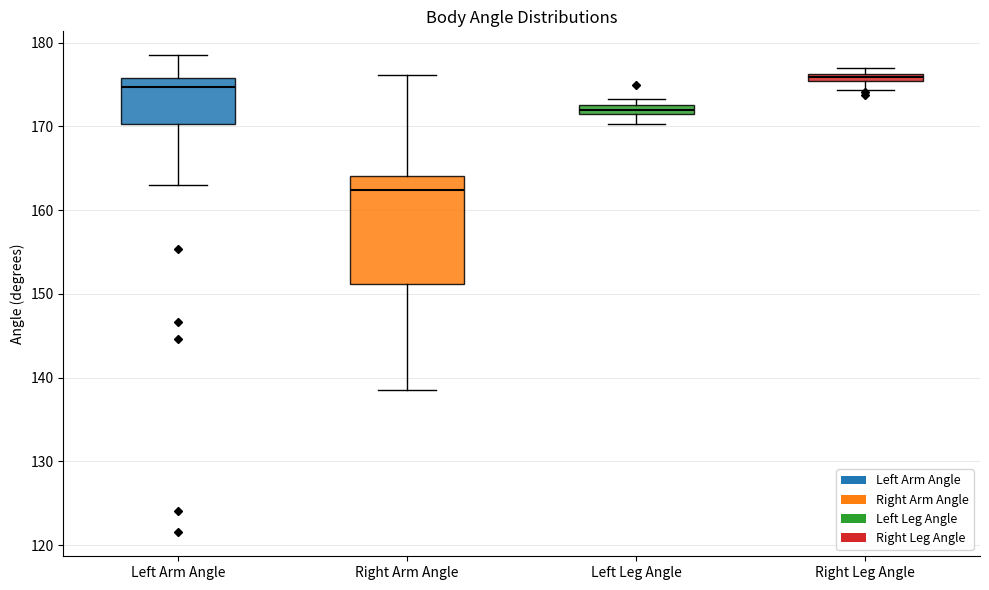

Which box is the tallest, from its lower edge to its upper edge?

Right Arm Angle